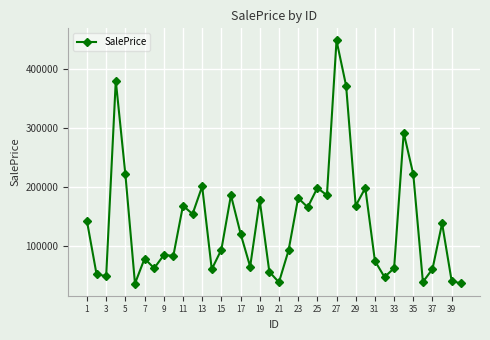

How many points are lower than both their immediate neighbors (excluding endpoints)?

13